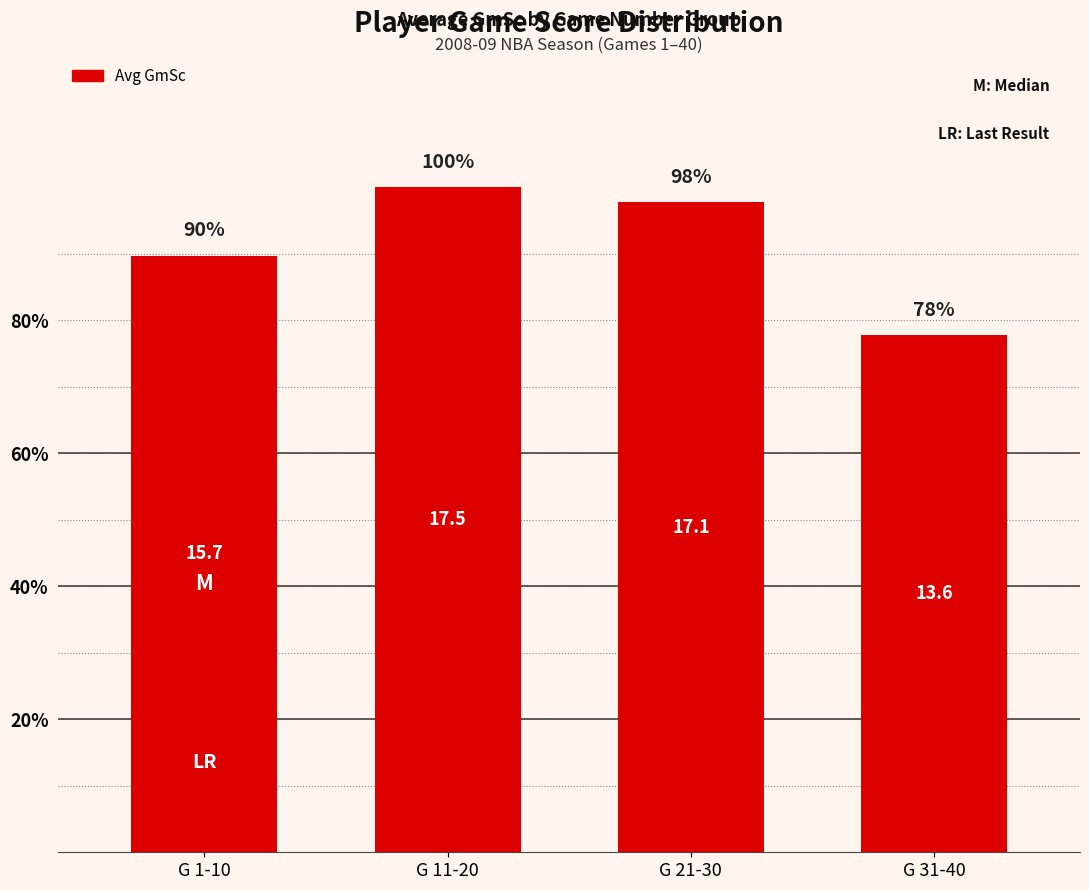

What is the ratio of the value at G 11-20 to the value at G 31-40?

1.3